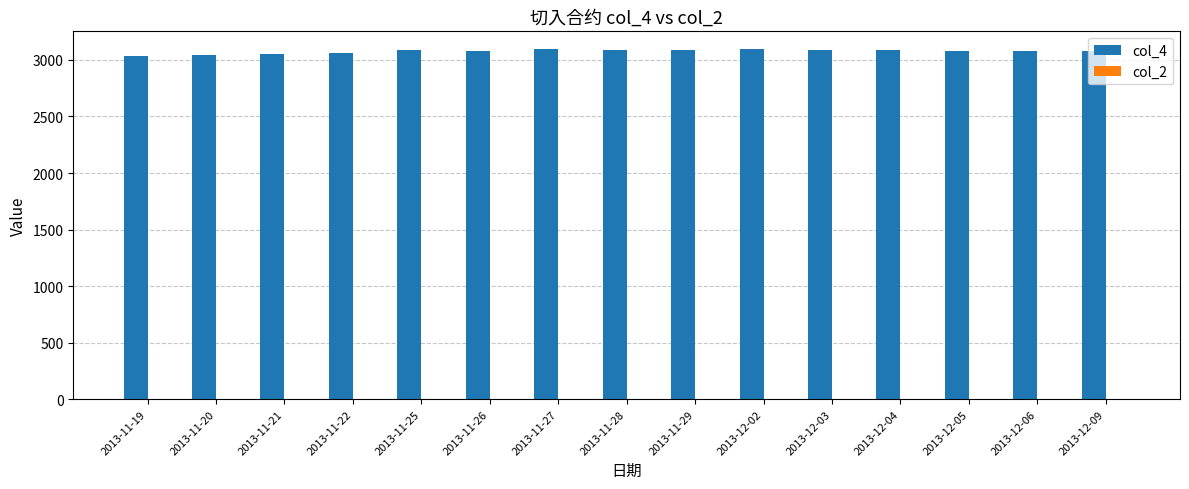

What is the label of the 5th bar from the right?

2013-12-03